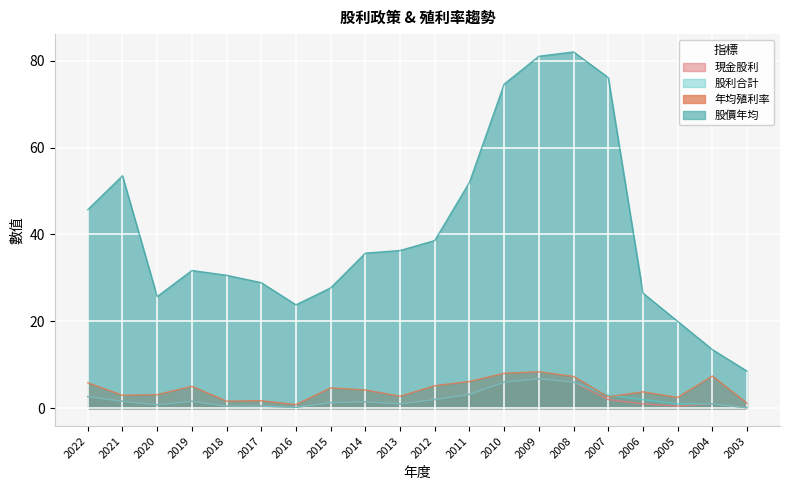

Rank the series at 2013 from lowest to highest value.

現金股利, 股利合計, 年均殖利率, 股價年均